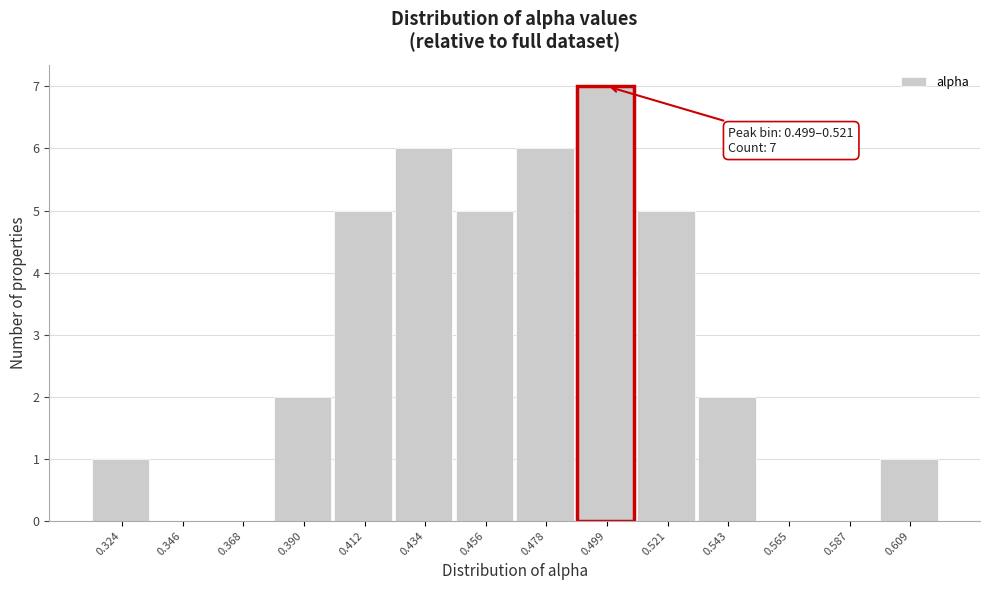

Reading left to right, transcribe all the data shown in this chart.

0.324=1	0.346=0	0.368=0	0.390=2	0.412=5	0.434=6	0.456=5	0.478=6	0.499=7	0.521=5	0.543=2	0.565=0	0.587=0	0.609=1